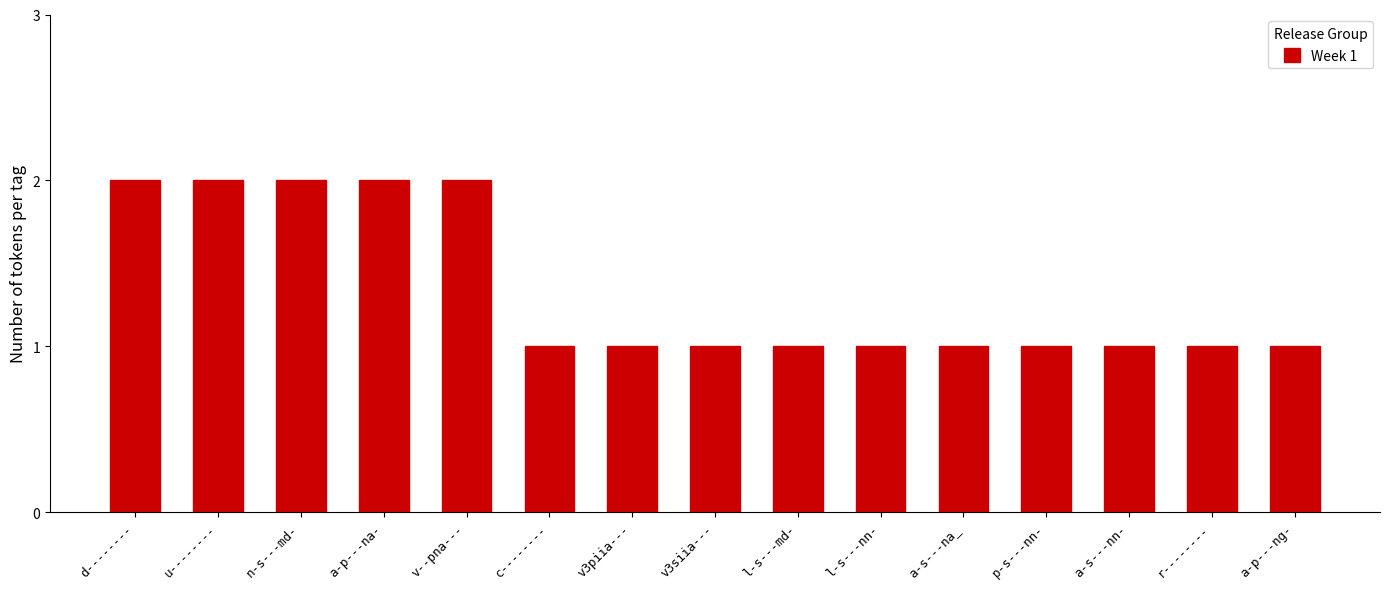

What is the difference between the values at l-s---md- and d--------?

1